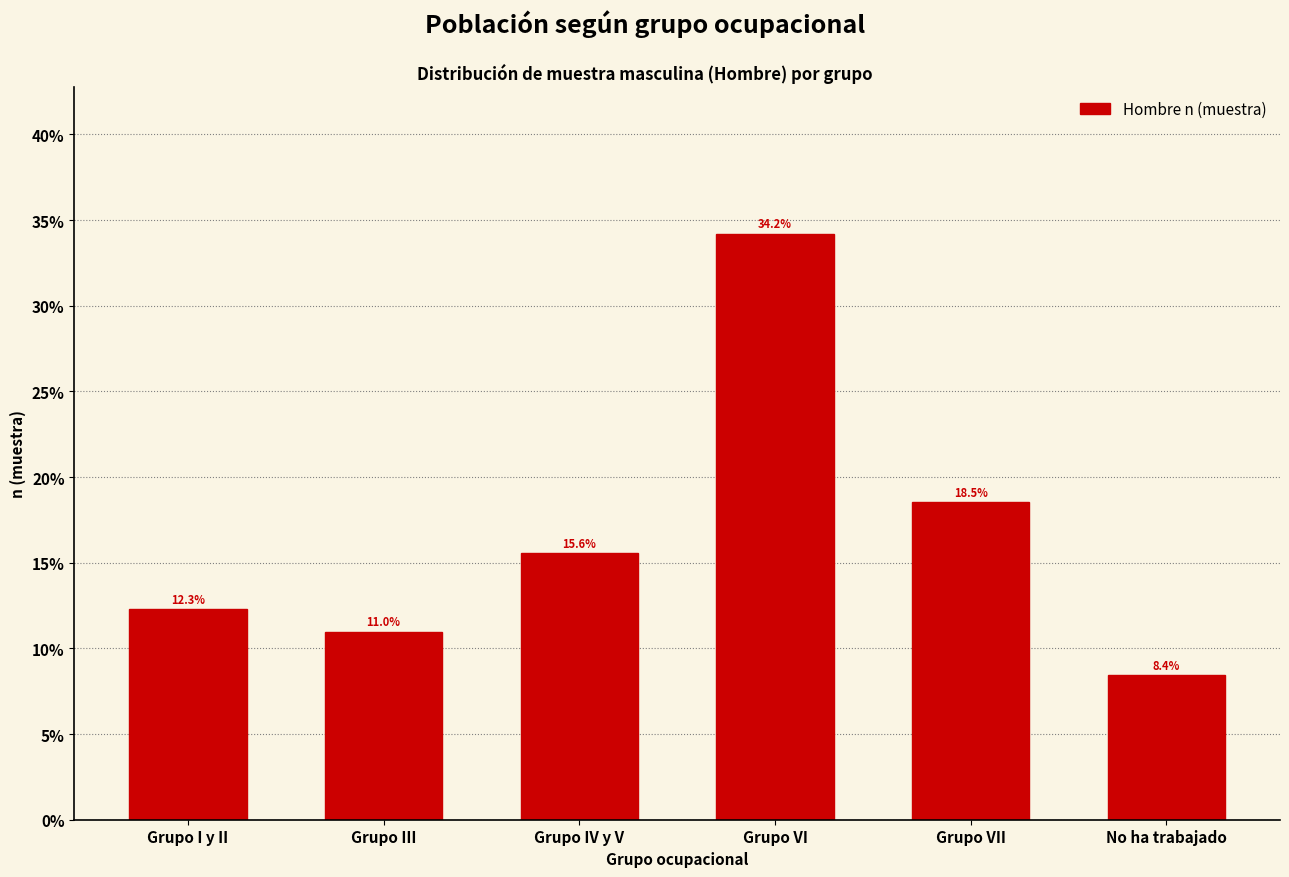

Reading left to right, extract all data points from this chart.

12.3	11.0	15.6	34.2	18.5	8.4